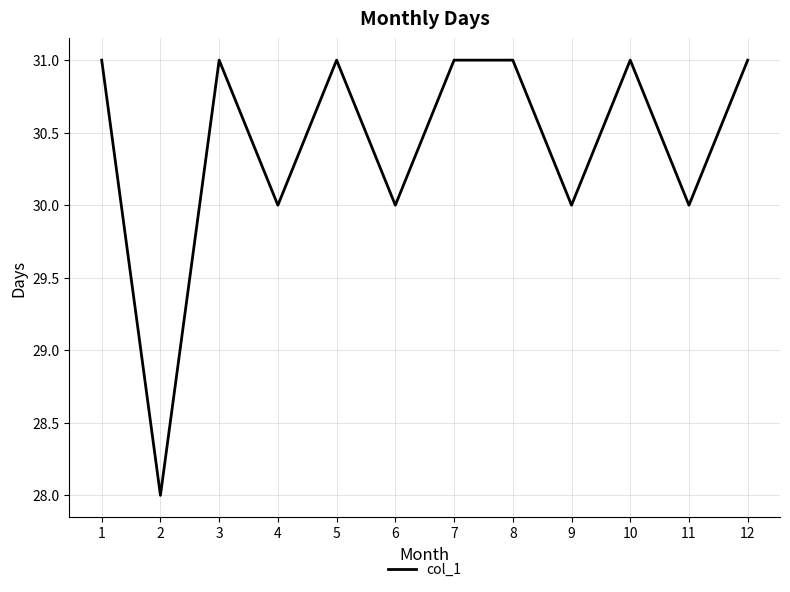

True or false: the data shows 10 at 1.

False